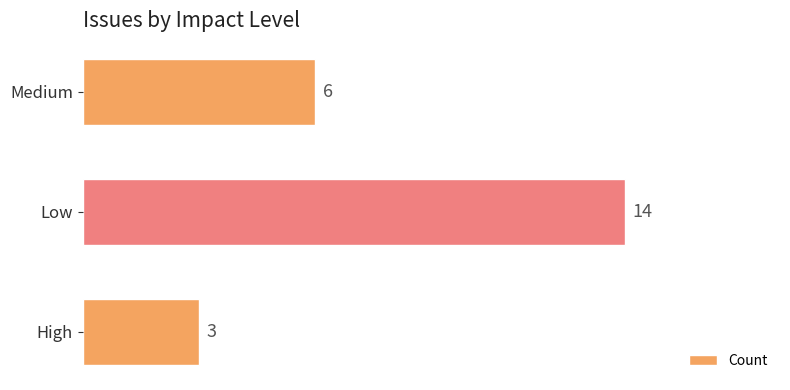

Is it true that the value at Low is 19?

False